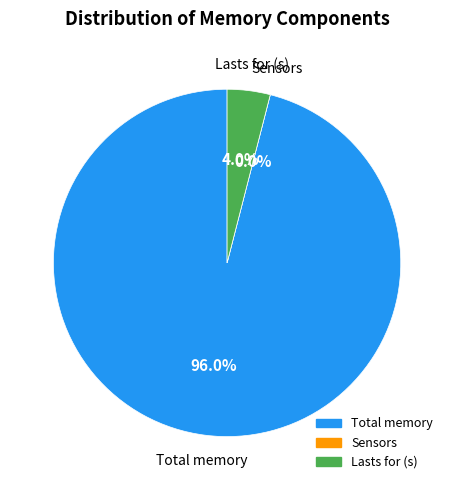

True or false: Total memory accounts for 96% of the total.

True